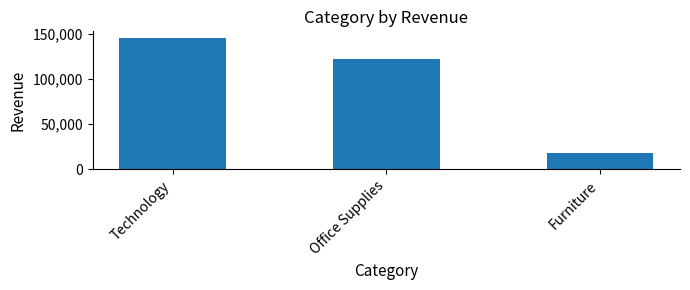

The chart shows a value of 122490.8 at Office Supplies. True or false?

True